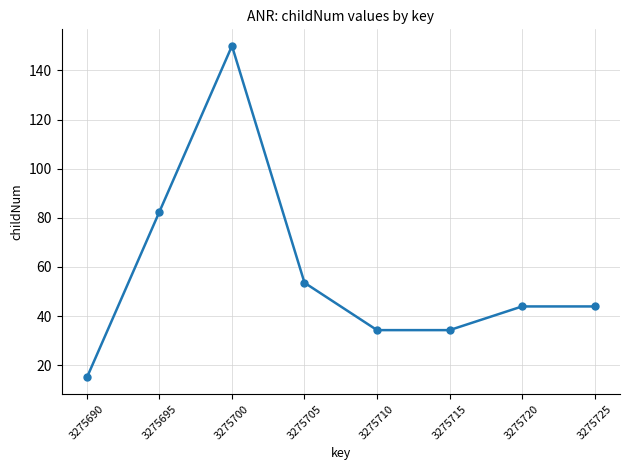

What is the difference between the second highest and second lowest values?

48.2